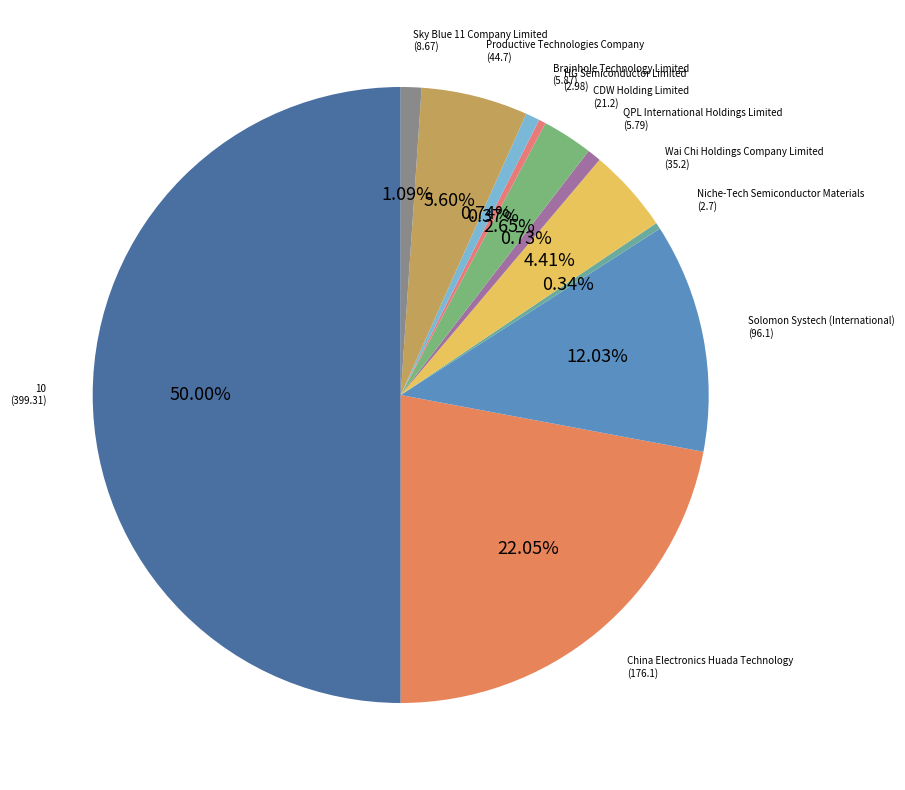

Does China Electronics Huada Technology account for over 50% of the chart?

No